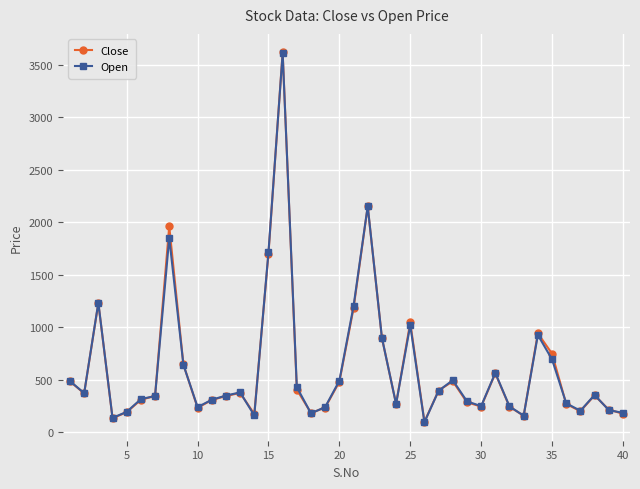

How many lines are shown in the chart?

2